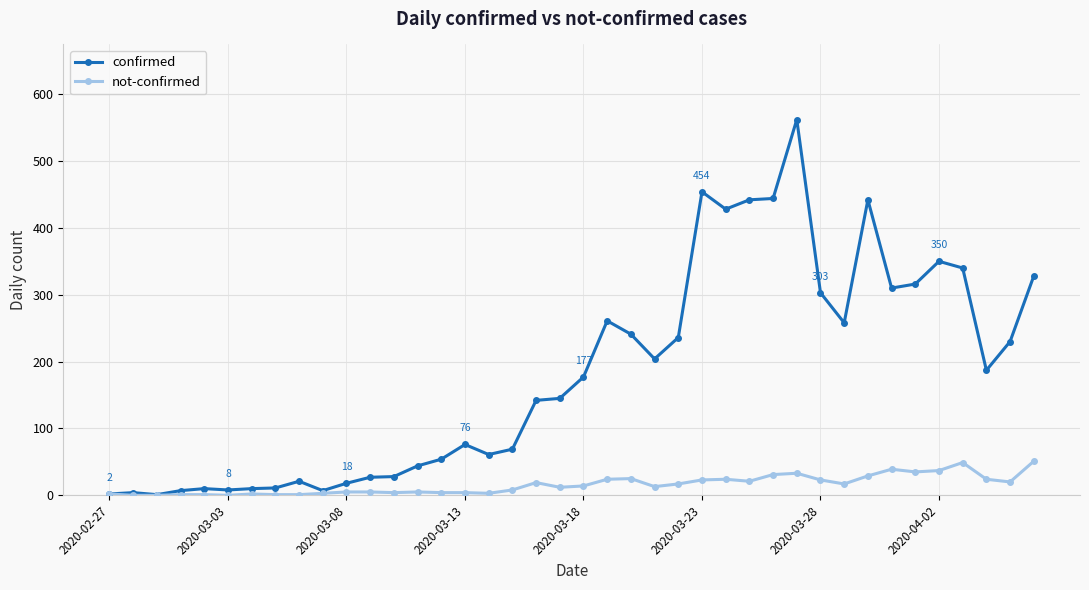

At how many categories does at least one series exceed 357?

6